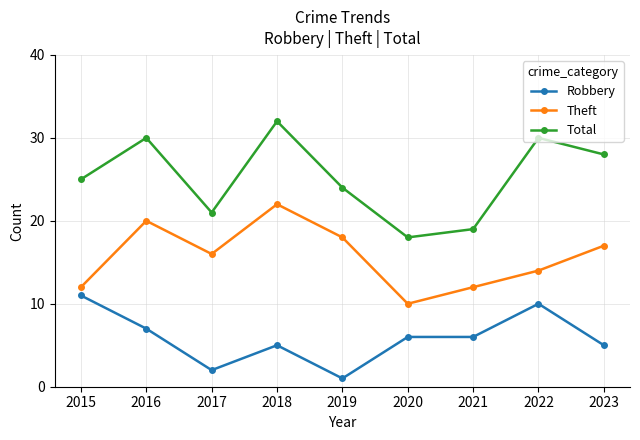

At which category is the sum across all series the highest?

2018